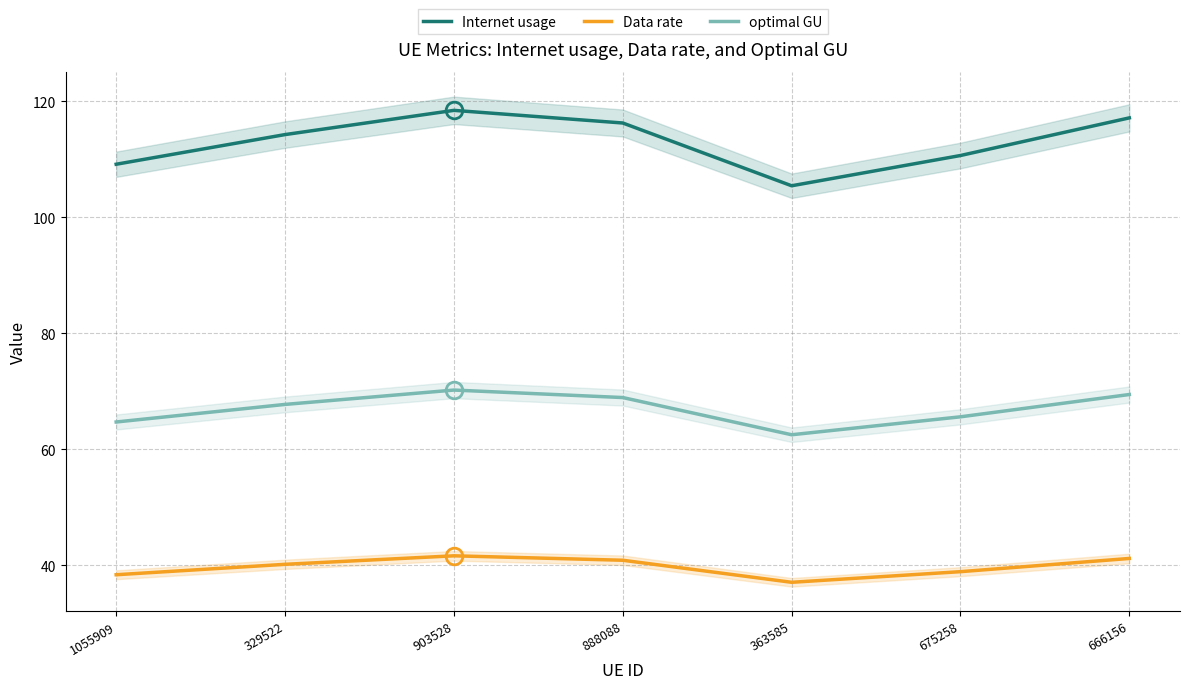

What is the value of the Data rate point at the 4th from the left?

40.8